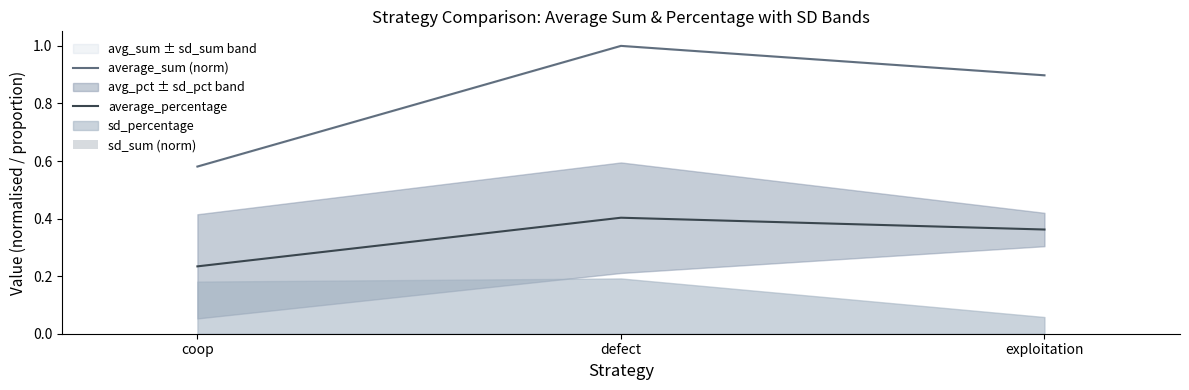

At which category does the chart reach its minimum across all series?

exploitation